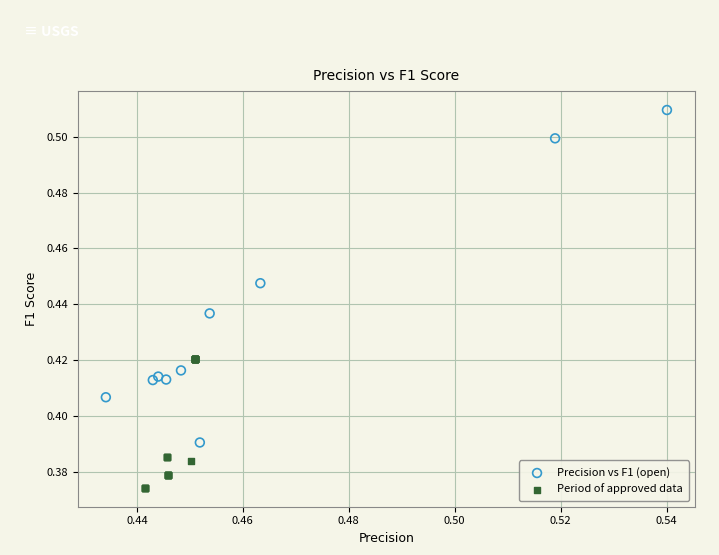

Which series contains the lowest Y value?

Period of approved data